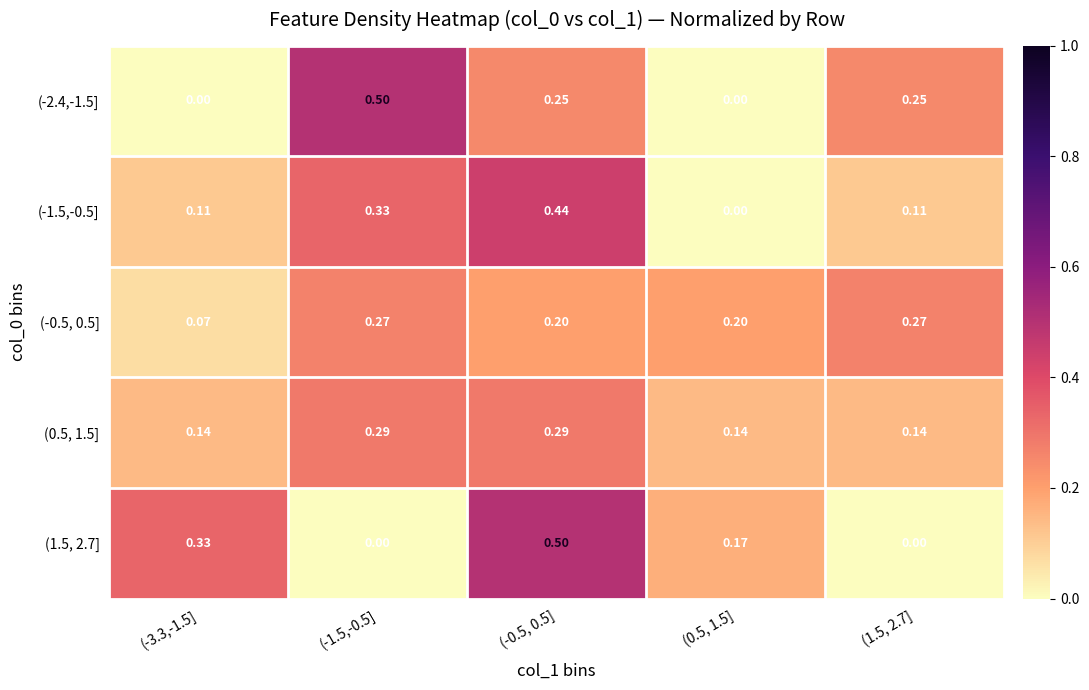

What is the minimum value for (0.5, 1.5]?

0.1